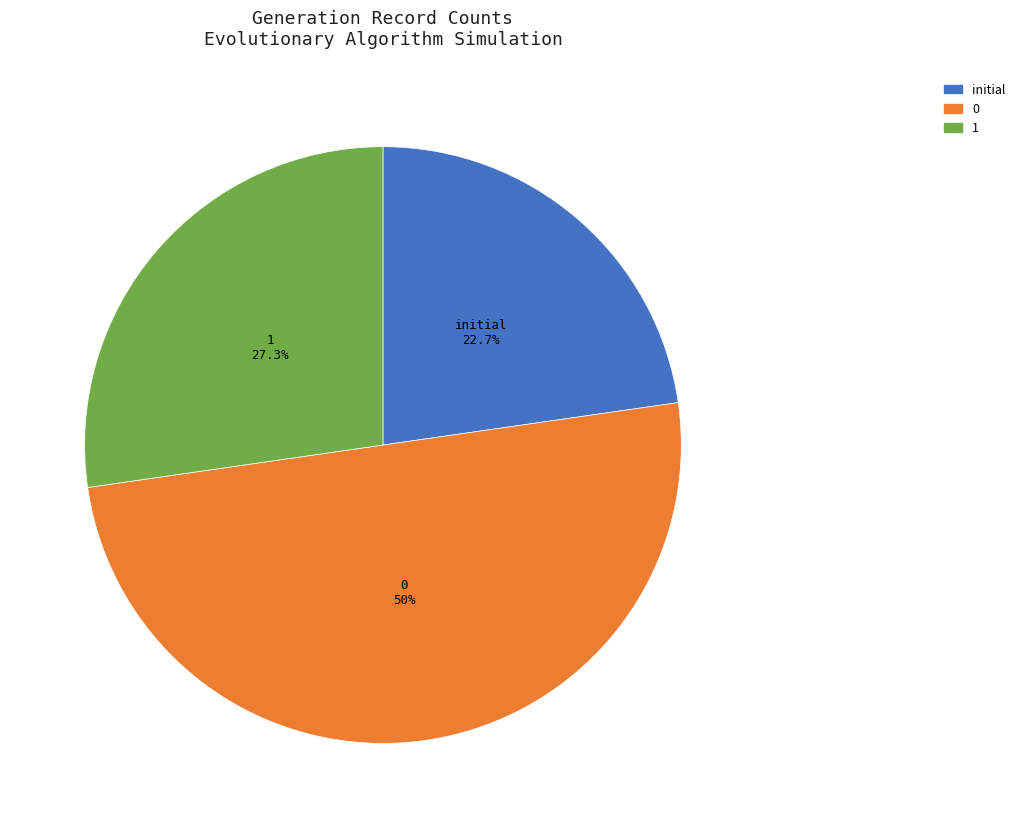

Rank the categories by value from highest to lowest.

0, 1, initial